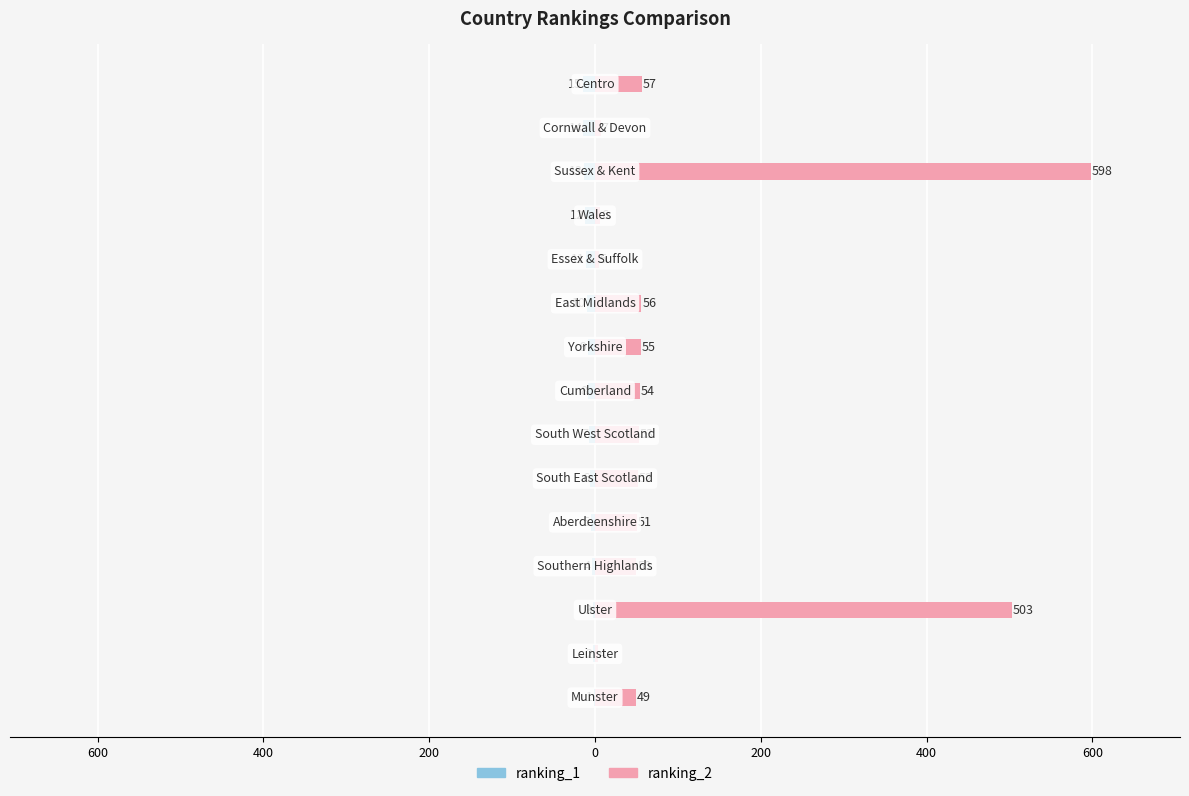

Is it true that ranking_2 equals 57 at 14?

True